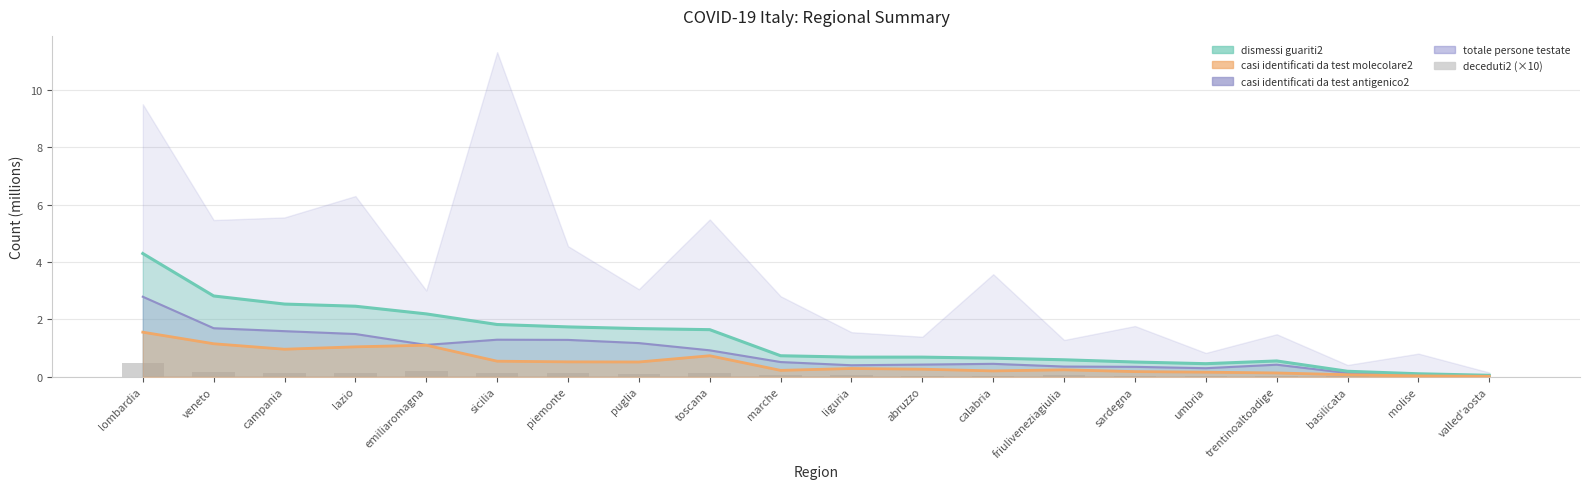

True or false: the data shows 0.2 at campania.

False